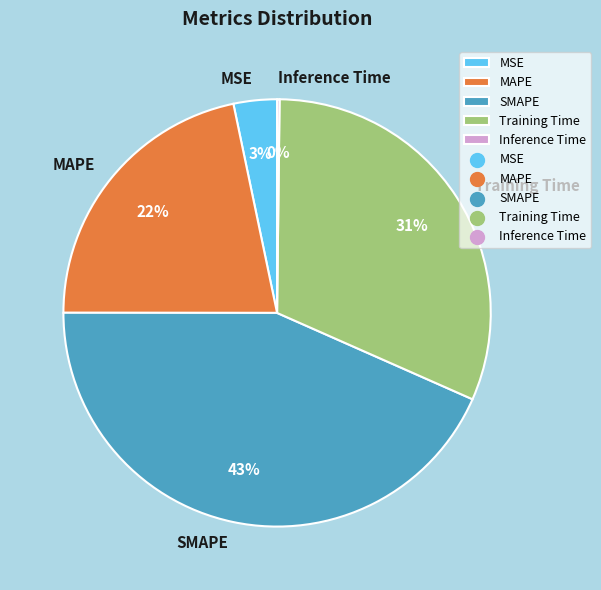

Is it true that SMAPE is 43% of the pie?

True